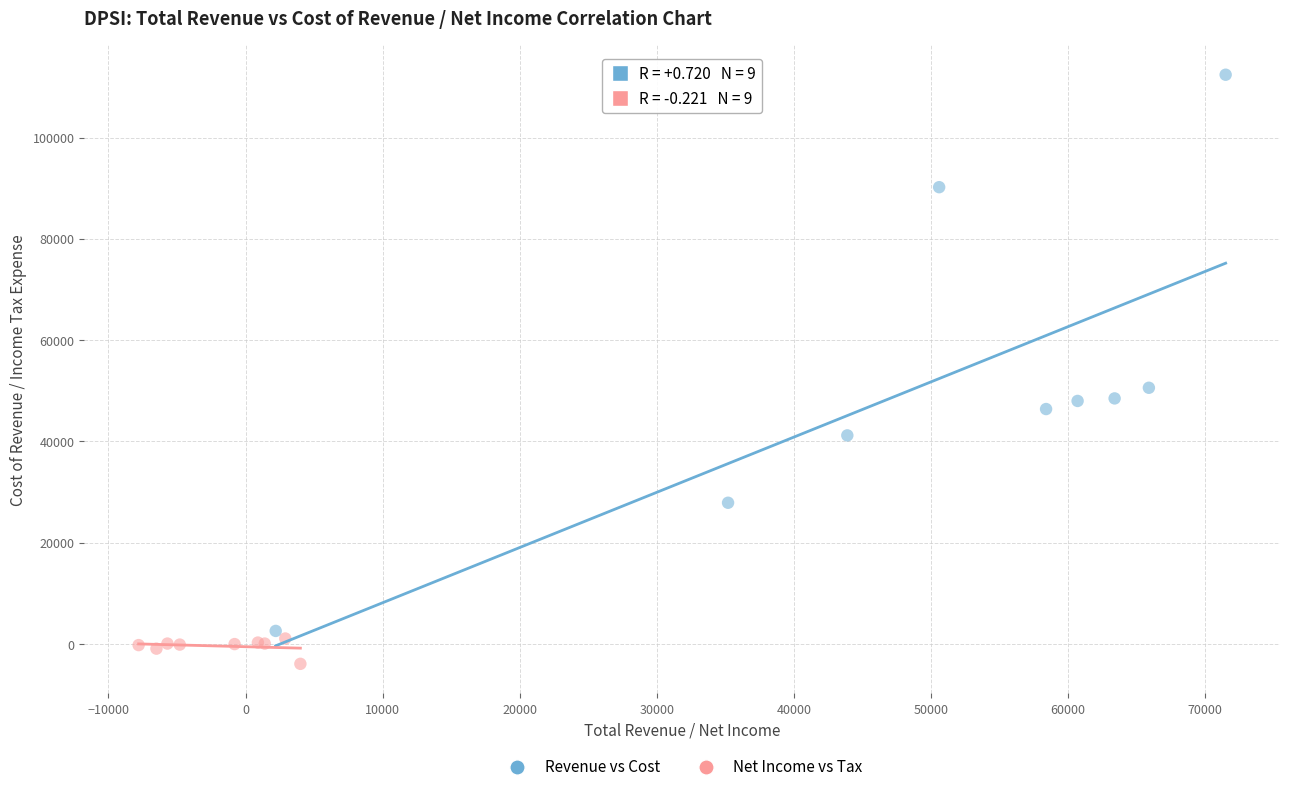

Which series reaches the minimum Y coordinate?

Net Income vs Tax